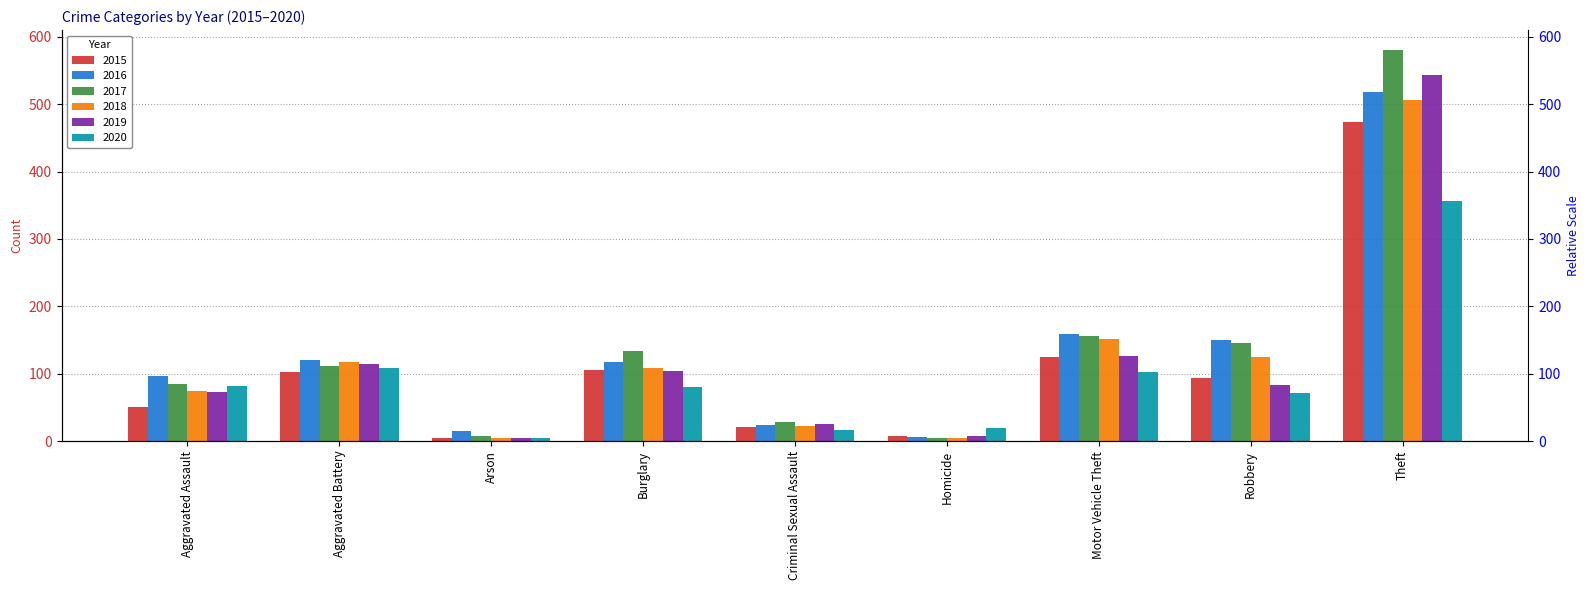

How many bars are there in total?

54